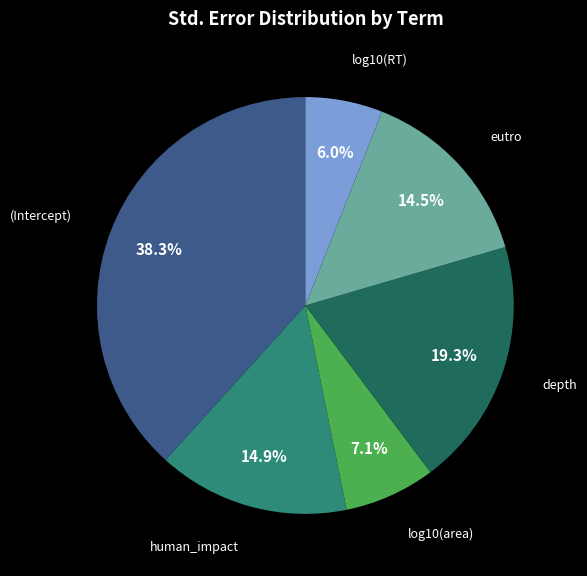

To the nearest percent, what is the difference between the largest and smallest slice percentages?

32%